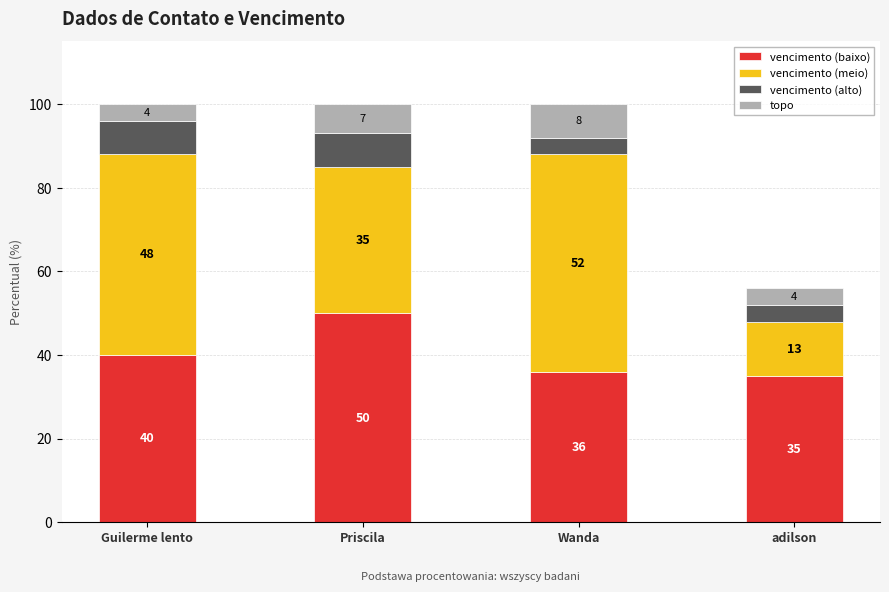

Read the vencimento (baixo) value at adilson.

35